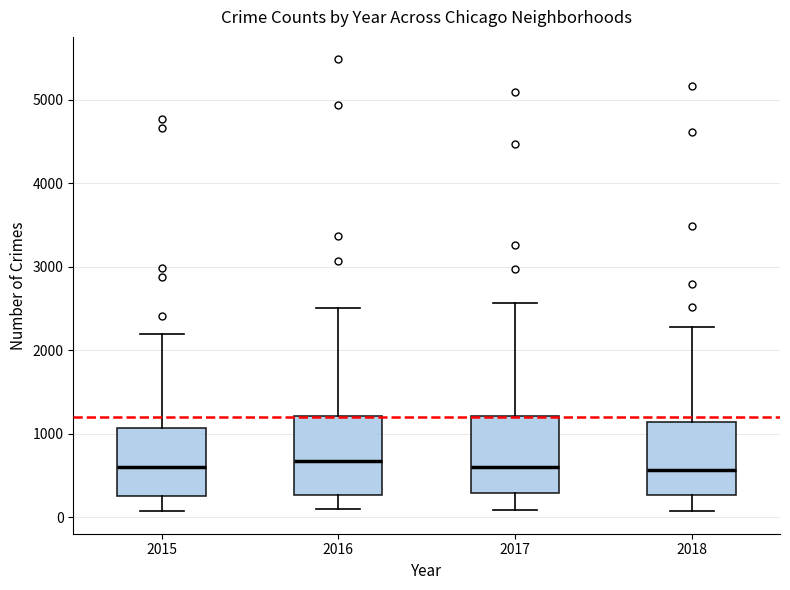

Where is the lower edge of the box at x = 2017 on the y-axis? The values are not printed on the chart, so give them approximately, as read against the axis.

300